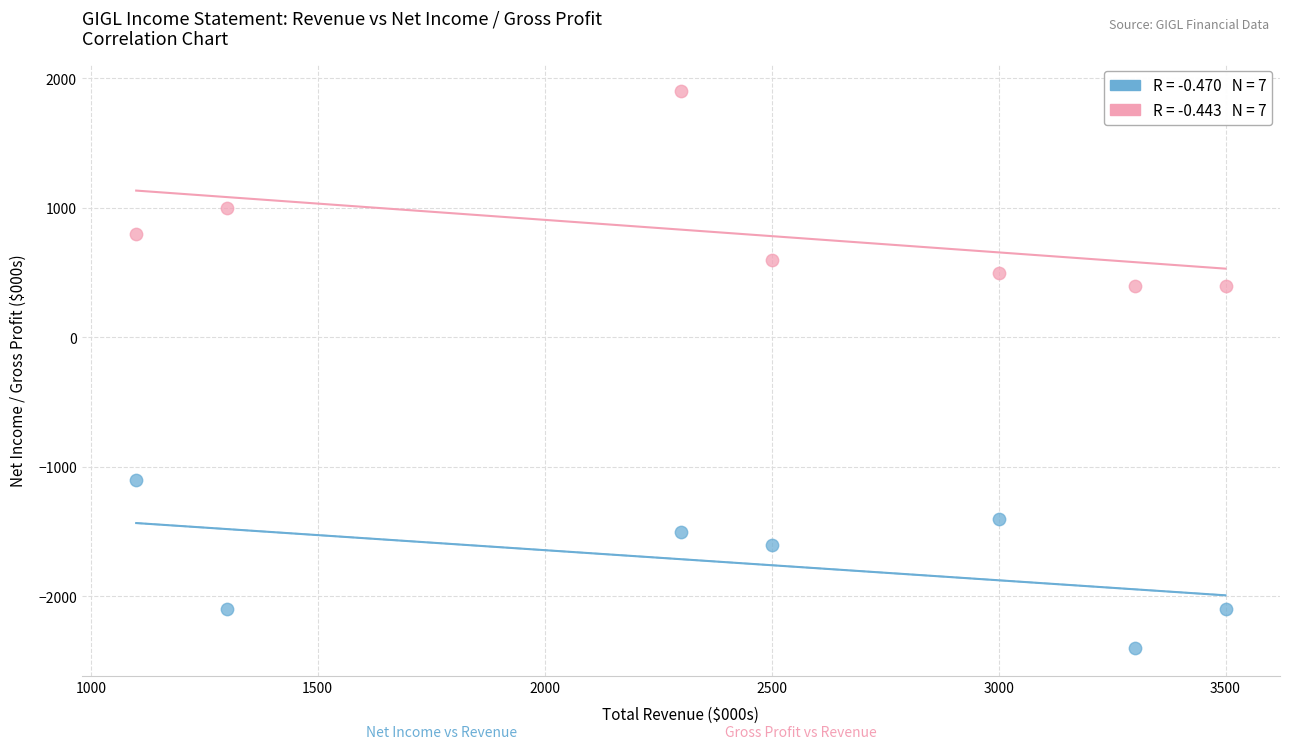

Across all data points, what is the range of X values (max minus min)?

2400